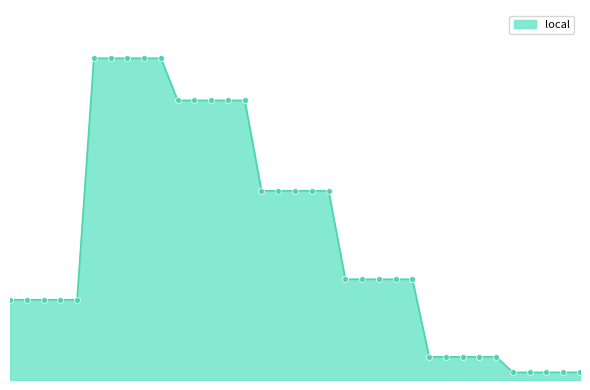

Is this an area chart (filled region under the line)?

Yes